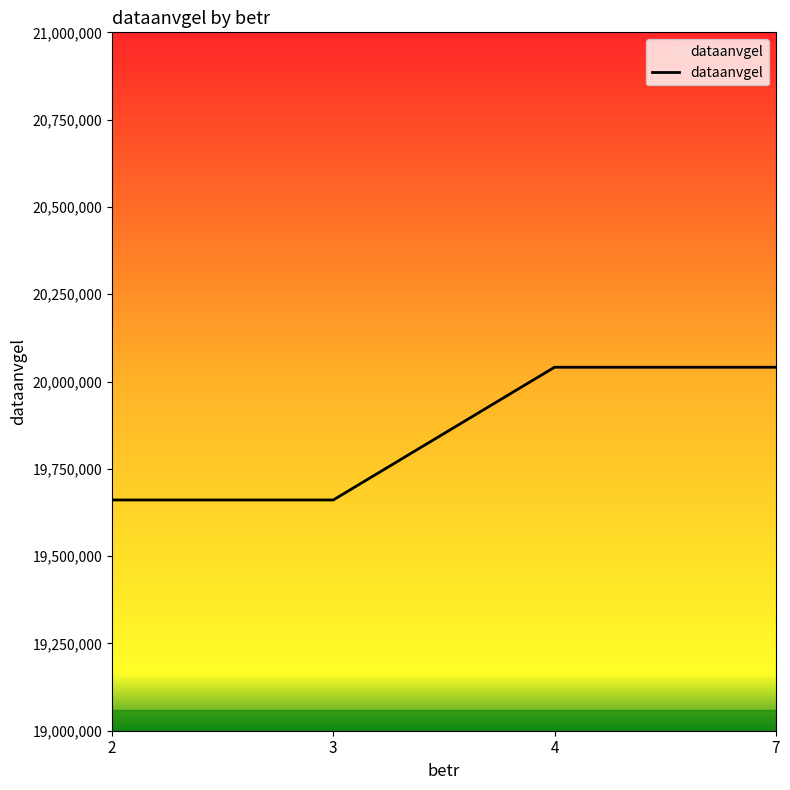

Reading left to right, what are all the values shown in this chart?

19660821	19660821	20040912	20040912